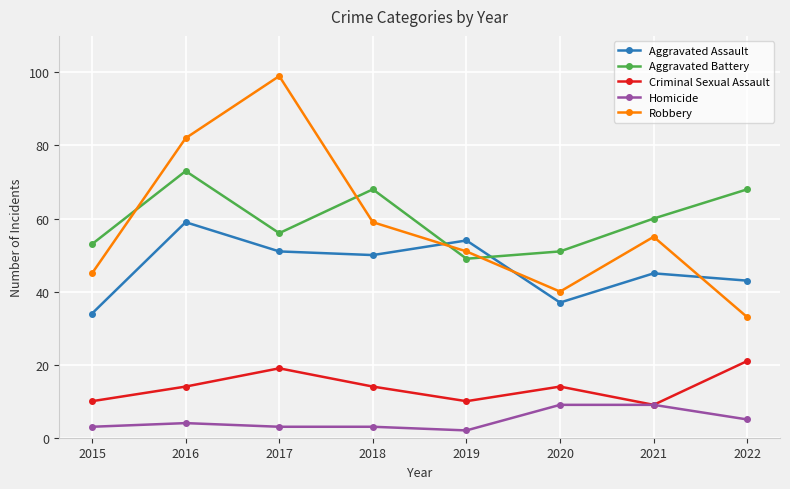

Does the chart have visible grid lines?

Yes